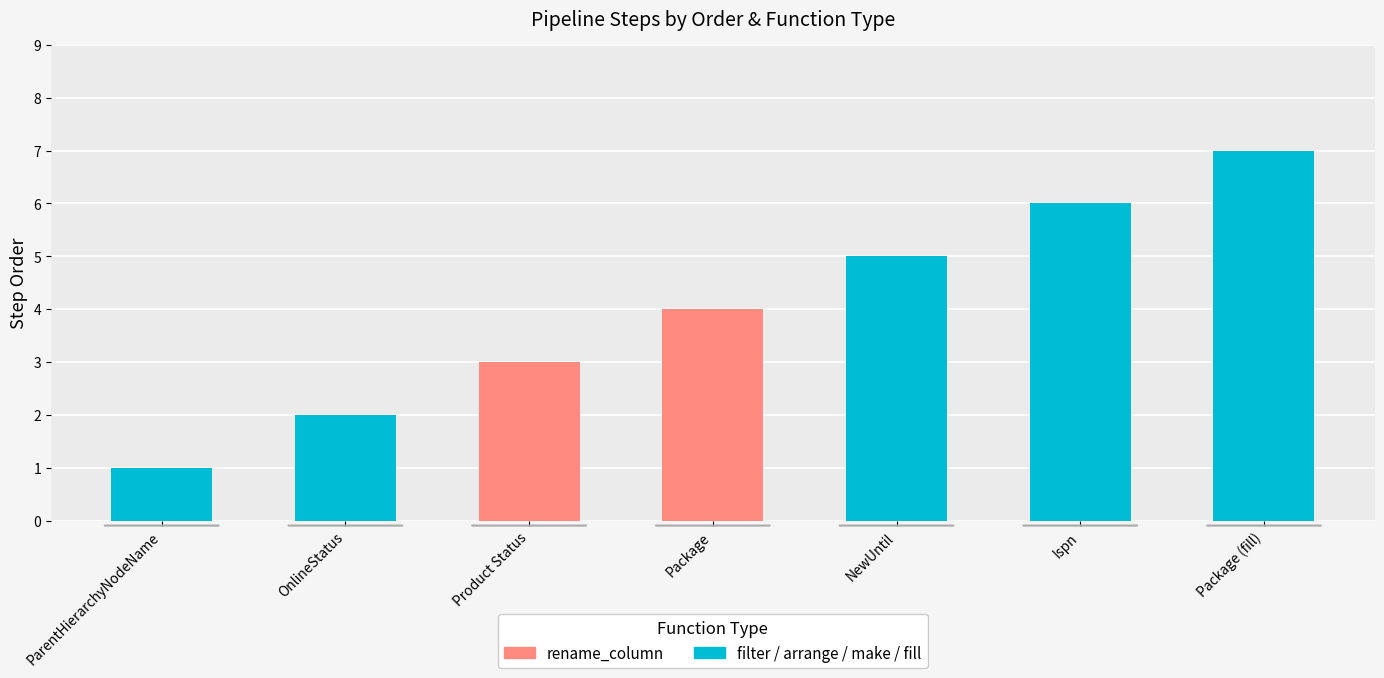

The value at Package is 2. True or false?

False